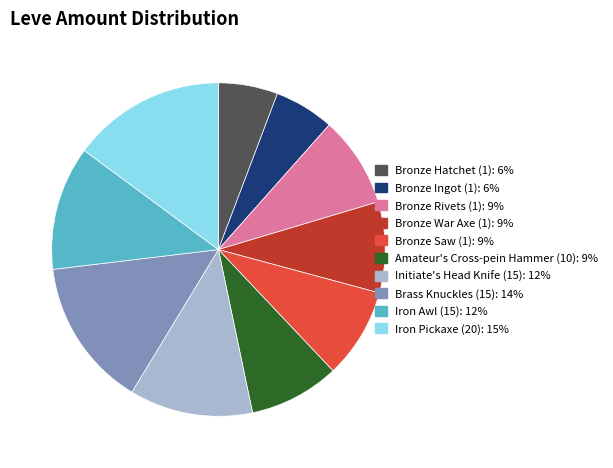

Approximately how many times larger is the value at Bronze Rivets (1) compared to Amateur's Cross-pein Hammer (10)?

1.0